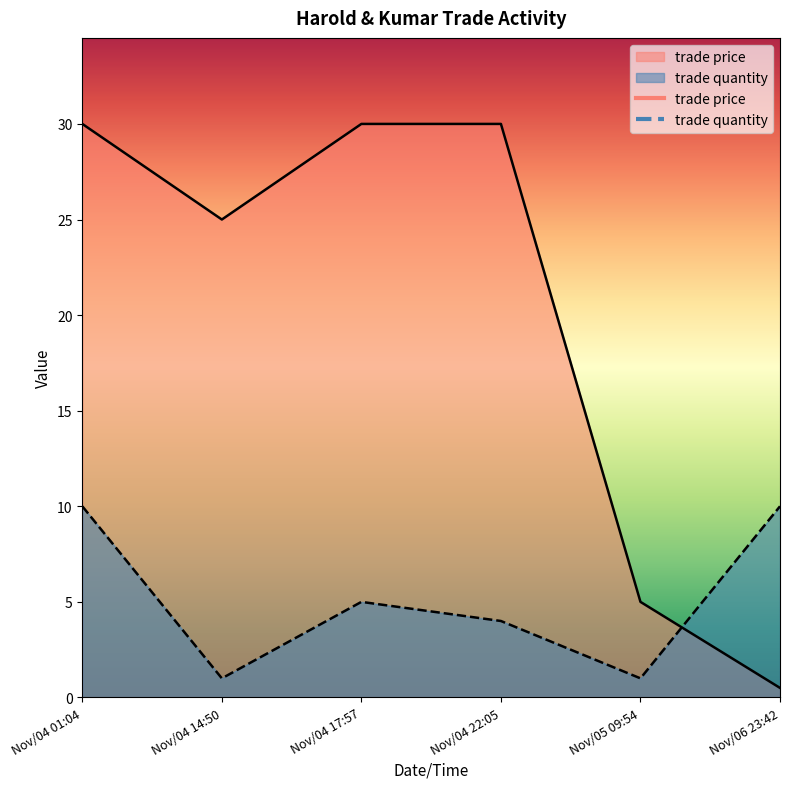

At which label is trade quantity closest to 5?

Nov/04 17:57